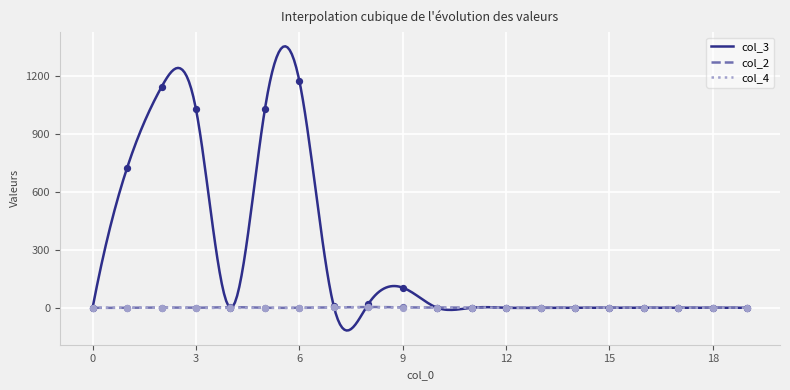

What are all the series names shown in the legend?

col_3, col_2, col_4